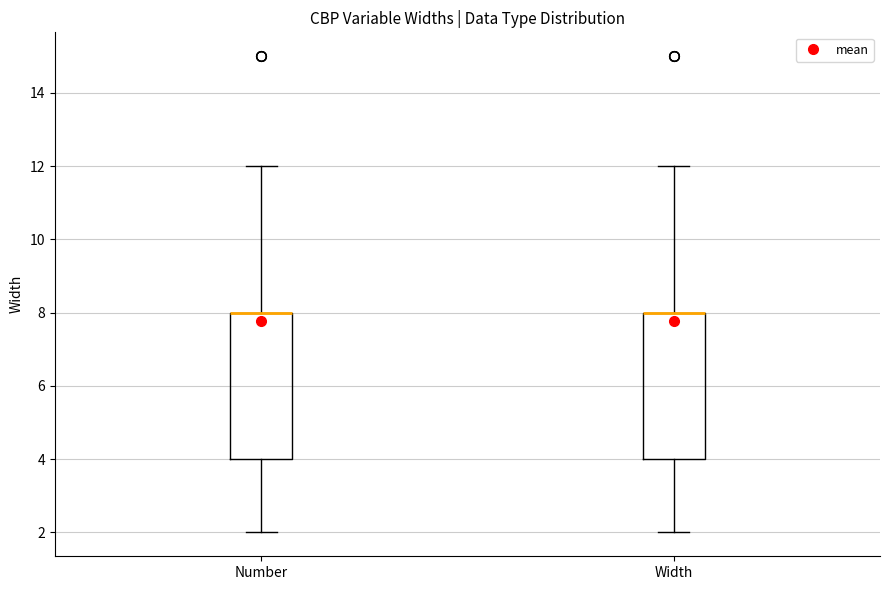

Where does the upper whisker of the box for Width end on the y-axis? The values are not printed on the chart, so give them approximately, as read against the axis.

12